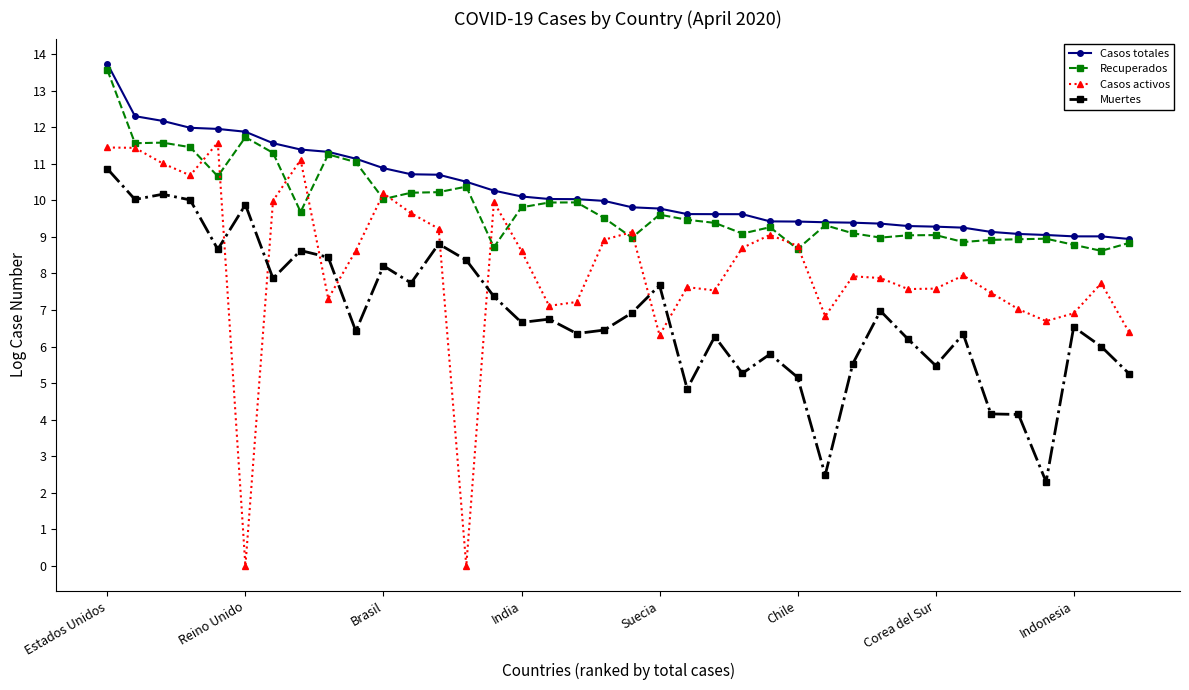

In Casos activos, how many points are lower than both neighbors (excluding endpoints)?

10